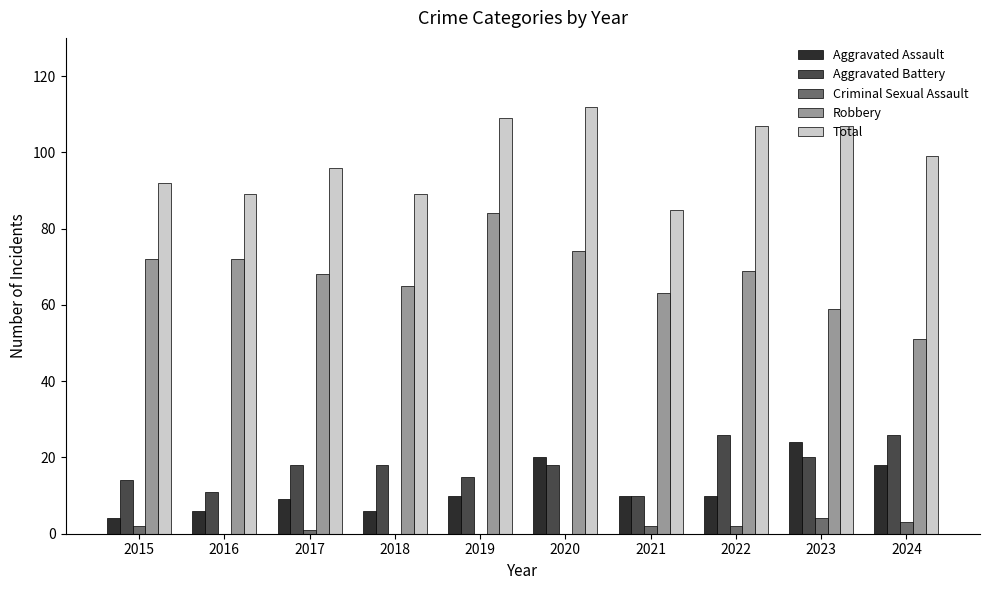

At which category is the sum across all series the highest?

2020